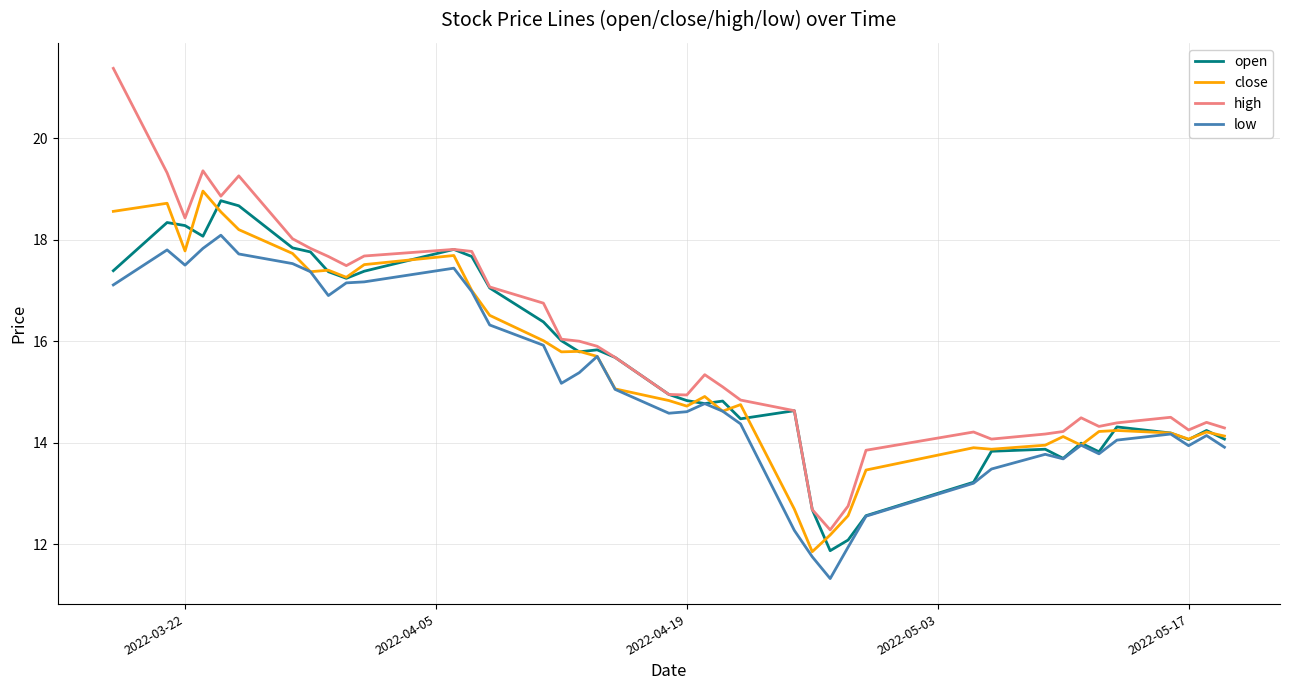

What is the maximum value for close?

19.0